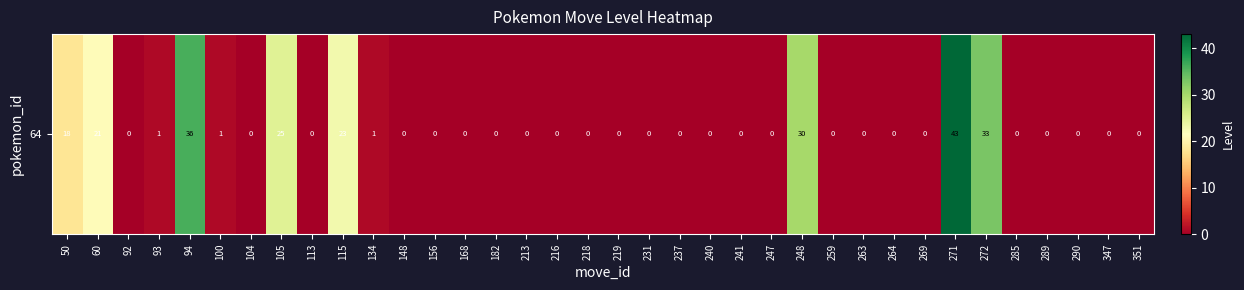

Which label corresponds to the largest value in the chart?

271